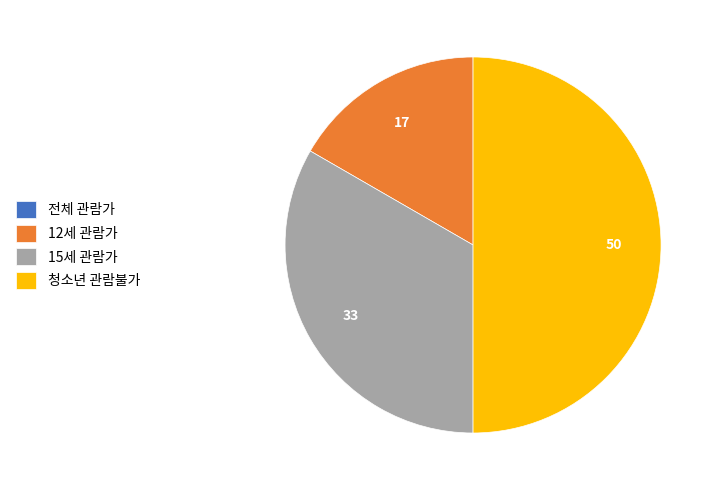

Is it true that 청소년 관람불가 is 63% of the pie?

False